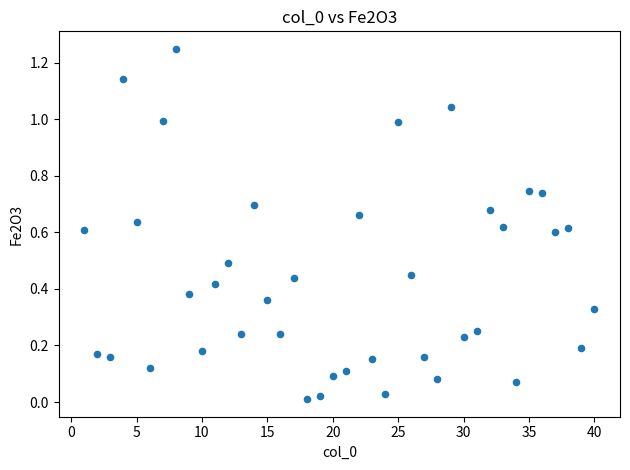

What is the range of X values (max minus min)?

39.0